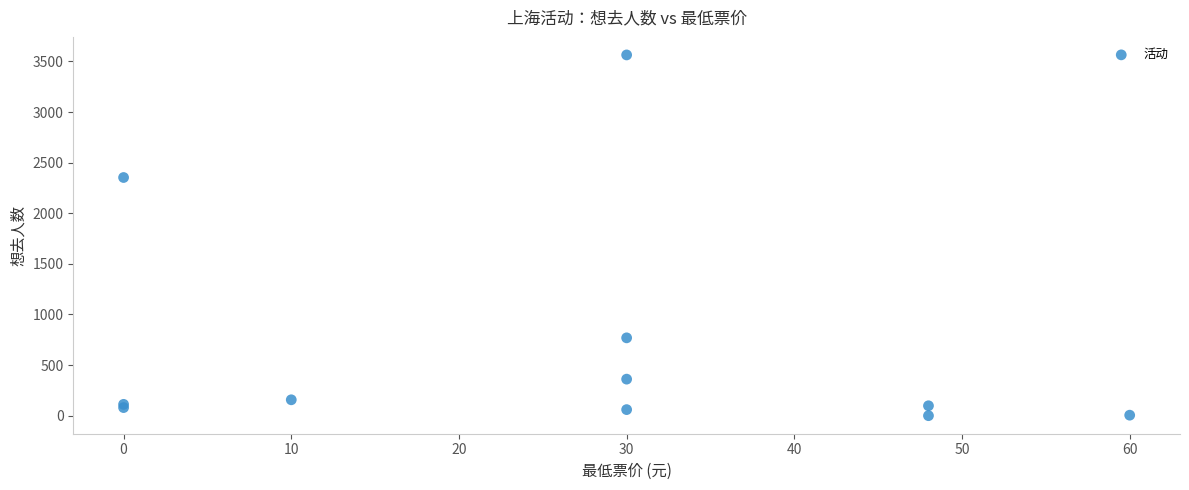

What Y value in the scatter plot is closest to 1782?

2353